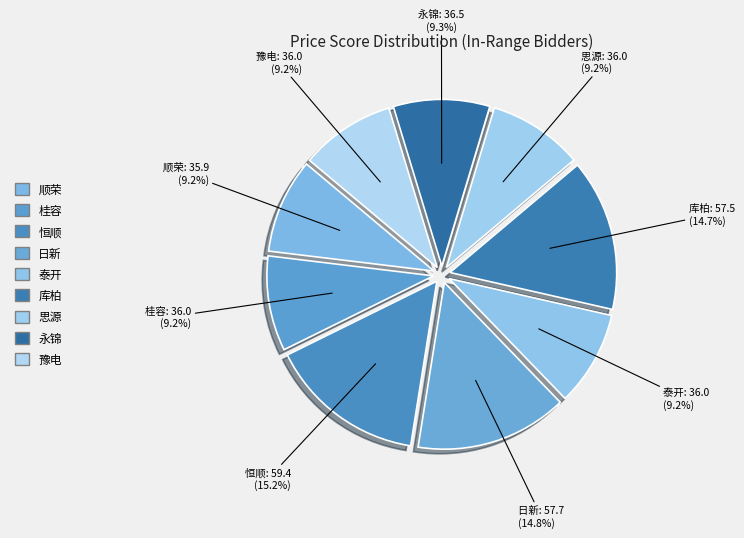

How many segments does this pie chart have?

9